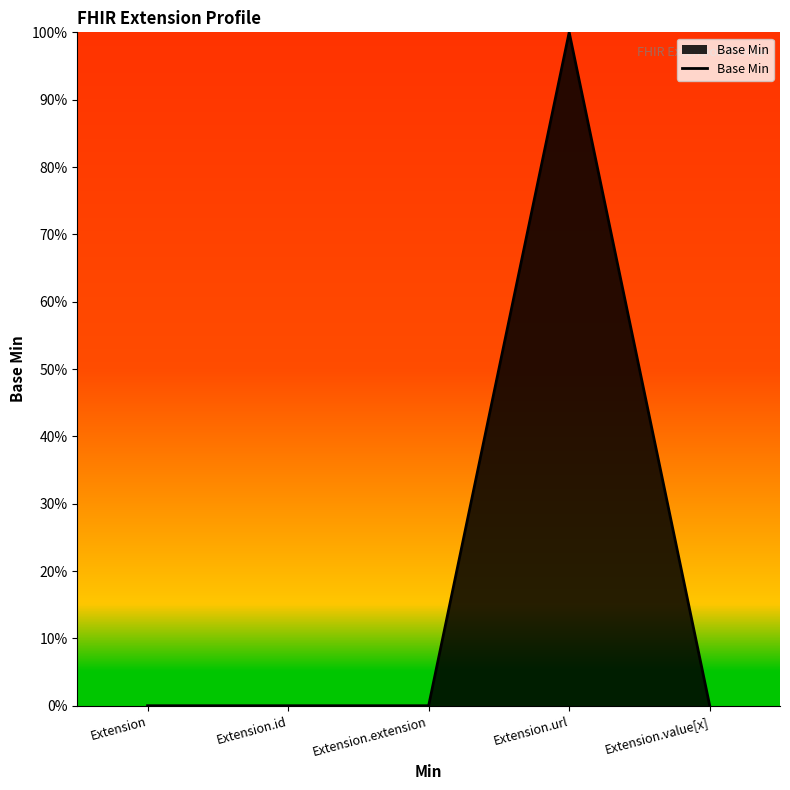

What is the label of the 5th point from the right?

Extension